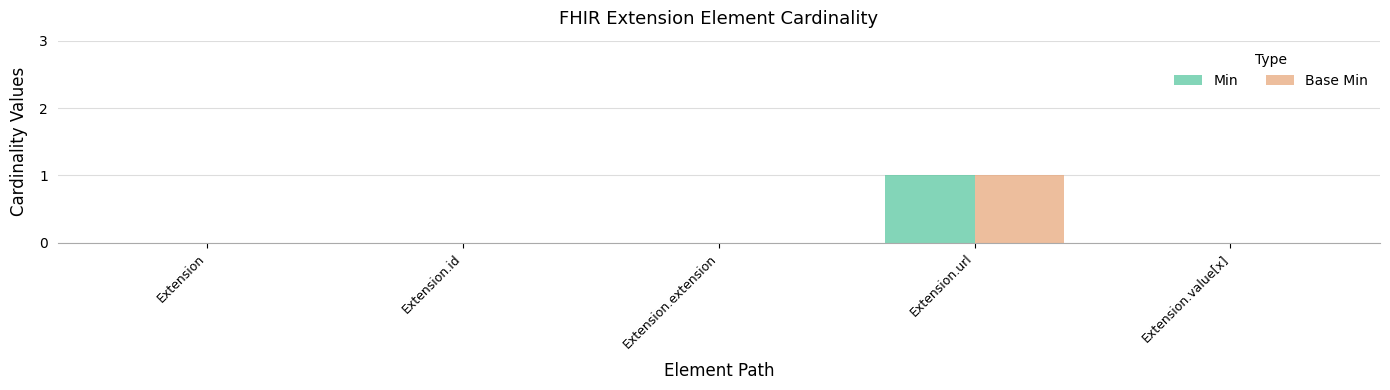

Which category has the highest value in the Base Min series?

Extension.url